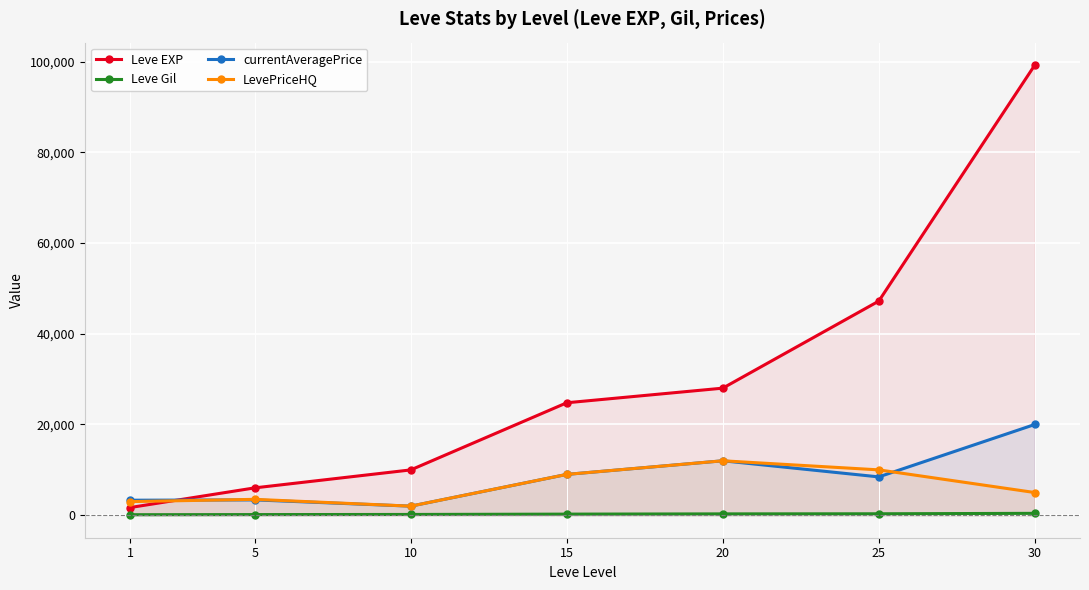

List the series in order of their peak value, lowest first.

Leve Gil, LevePriceHQ, currentAveragePrice, Leve EXP